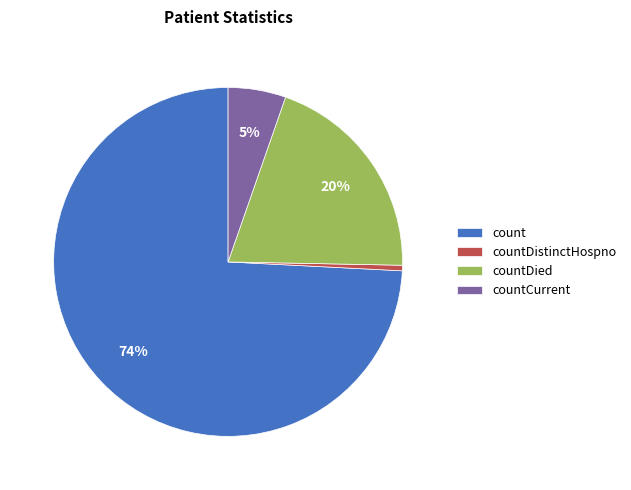

True or false: countCurrent accounts for 5% of the total.

True